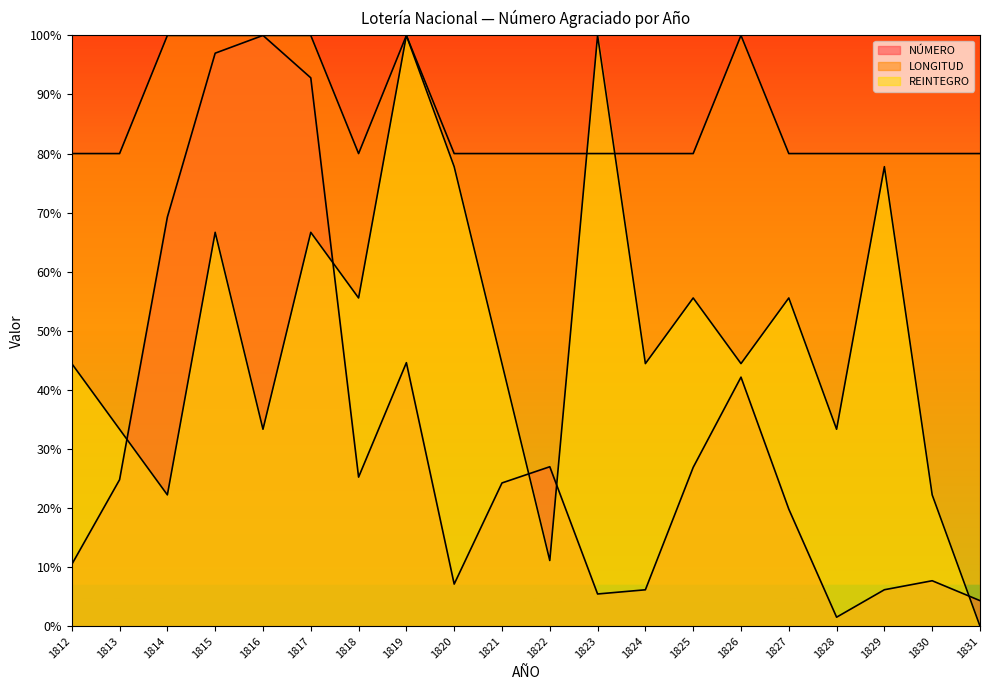

Rank the categories by REINTEGRO value from highest to lowest.

1819, 1823, 1820, 1829, 1815, 1817, 1818, 1825, 1827, 1812, 1821, 1824, 1826, 1813, 1816, 1828, 1814, 1830, 1822, 1831